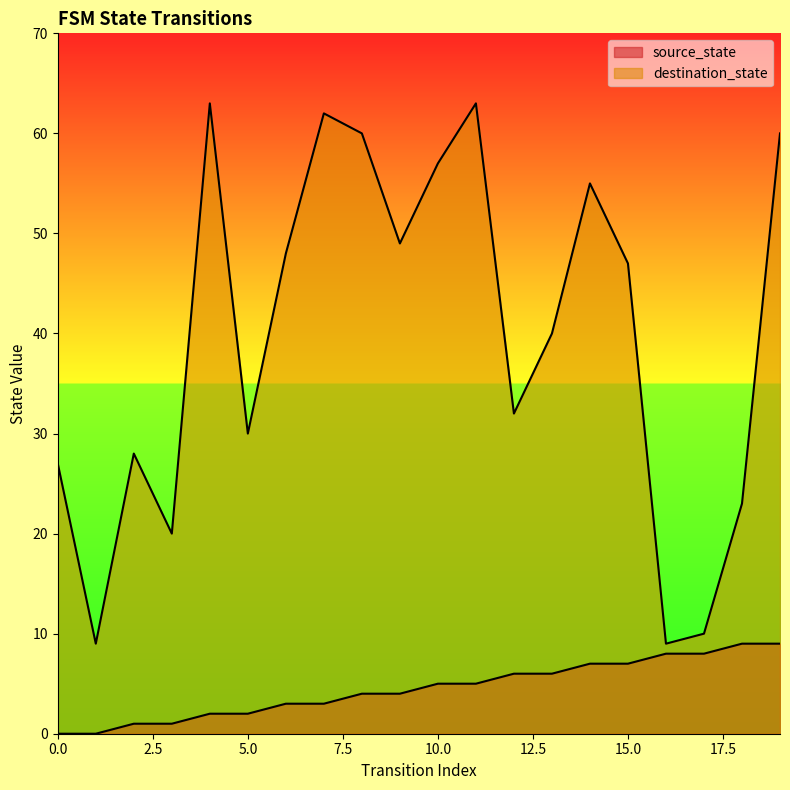

Reading right to left, what are all the values shown in this chart?

source_state: 9	9	8	8	7	7	6	6	5	5	4	4	3	3	2	2	1	1	0	0
destination_state: 60	23	10	9	47	55	40	32	63	57	49	60	62	48	30	63	20	28	9	27